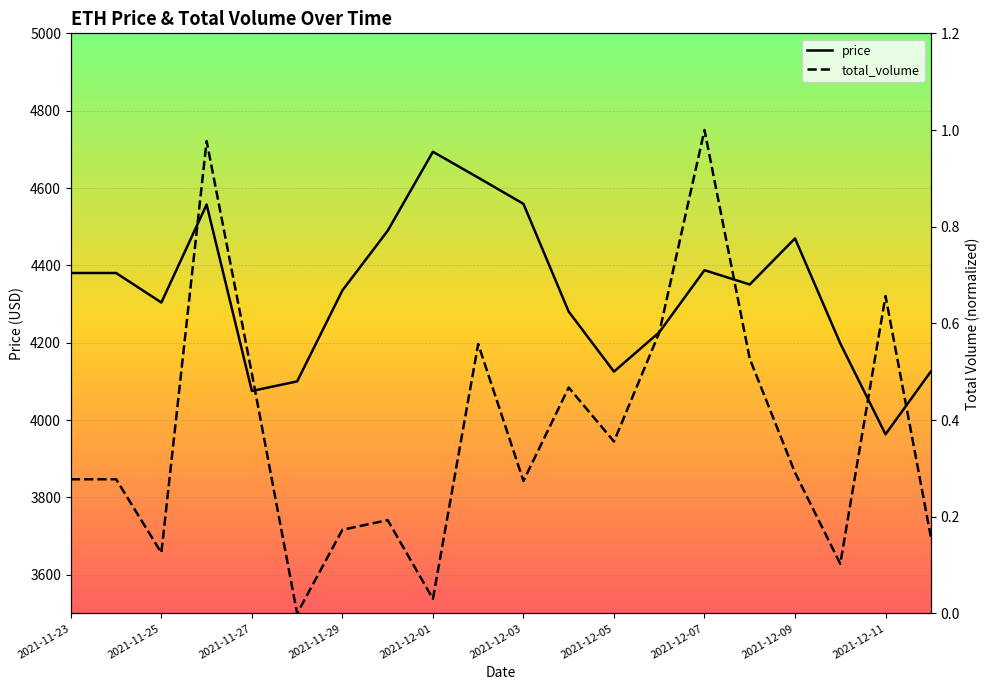

Rank the categories by total_volume value from highest to lowest.

2021-12-07, 2021-11-26, 2021-12-11, 2021-12-06, 2021-12-02, 2021-12-08, 2021-11-27, 2021-12-04, 2021-12-05, 2021-12-09, 2021-11-23, 2021-11-24, 2021-12-03, 2021-11-30, 2021-11-29, 2021-12-12, 2021-11-25, 2021-12-10, 2021-12-01, 2021-11-28